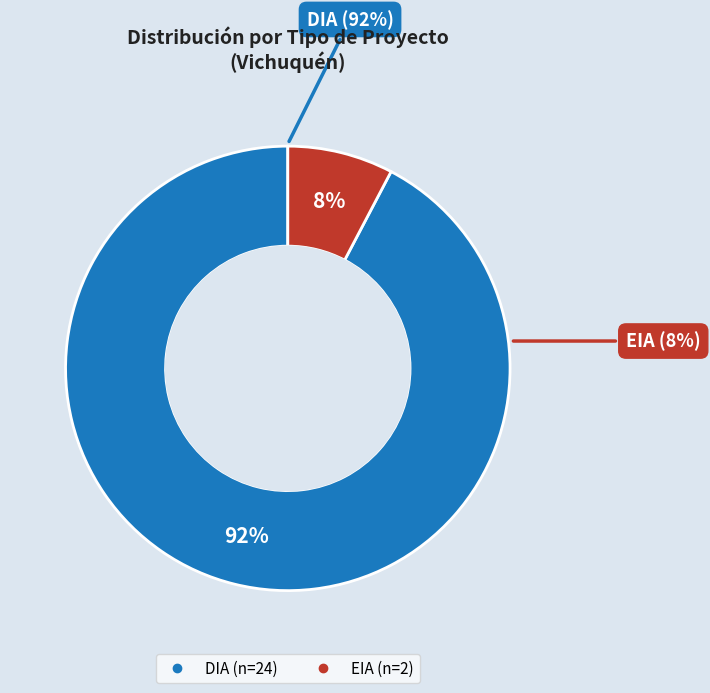

To the nearest percent, what portion does DIA represent?

92%